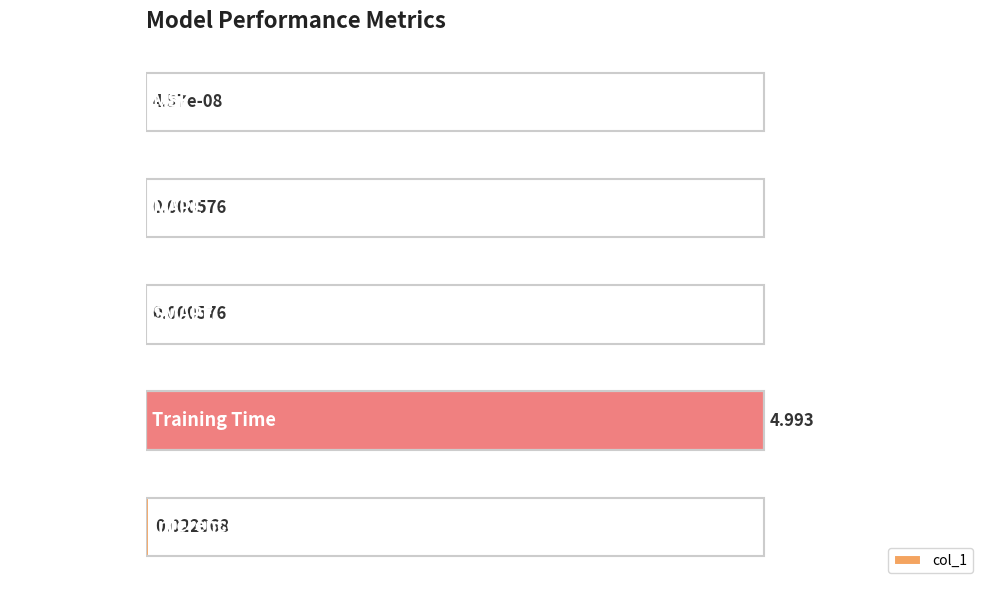

Which has a higher value, Training Time or MSE?

Training Time